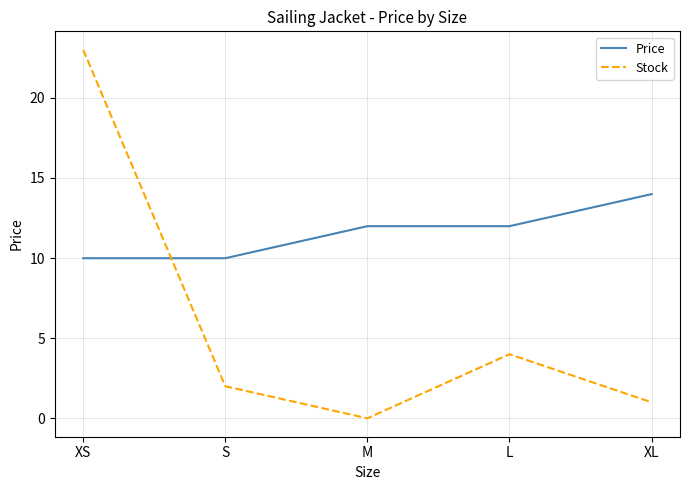

Rank the series by their average value, from highest to lowest.

Price, Stock